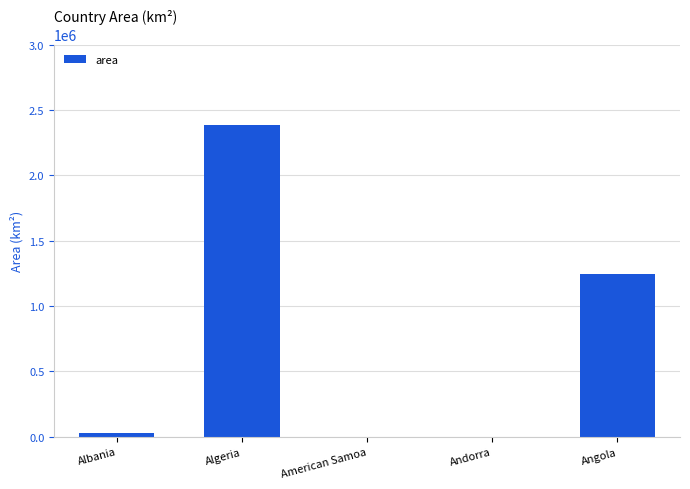

What is the approximate value at Andorra, to the nearest 100?

500